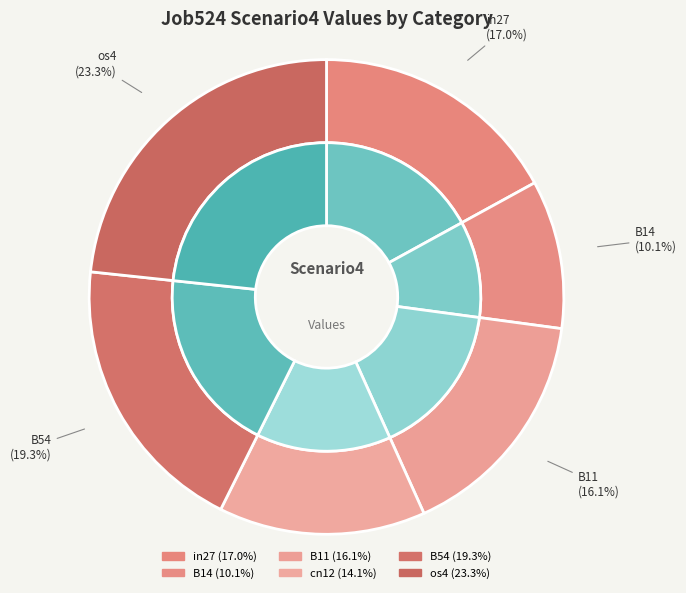

To the nearest percent, what is the combined percentage of B11 and in27?

33%